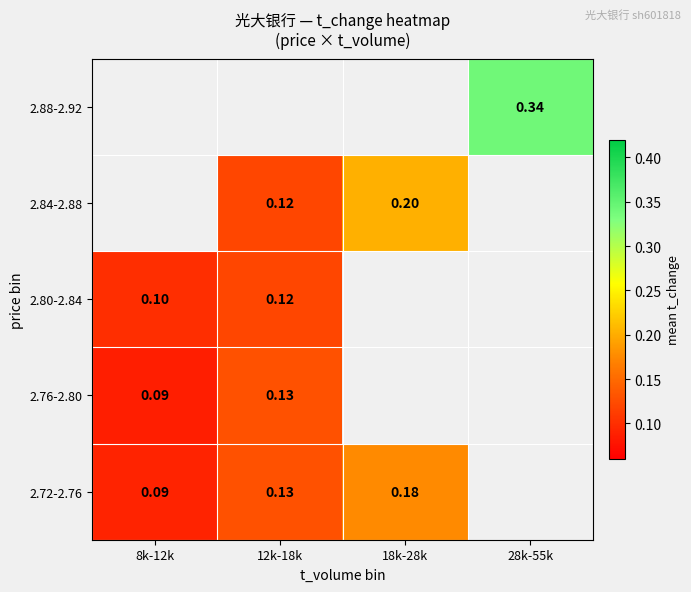

How many data points in 2.84-2.88 are above 0?

2